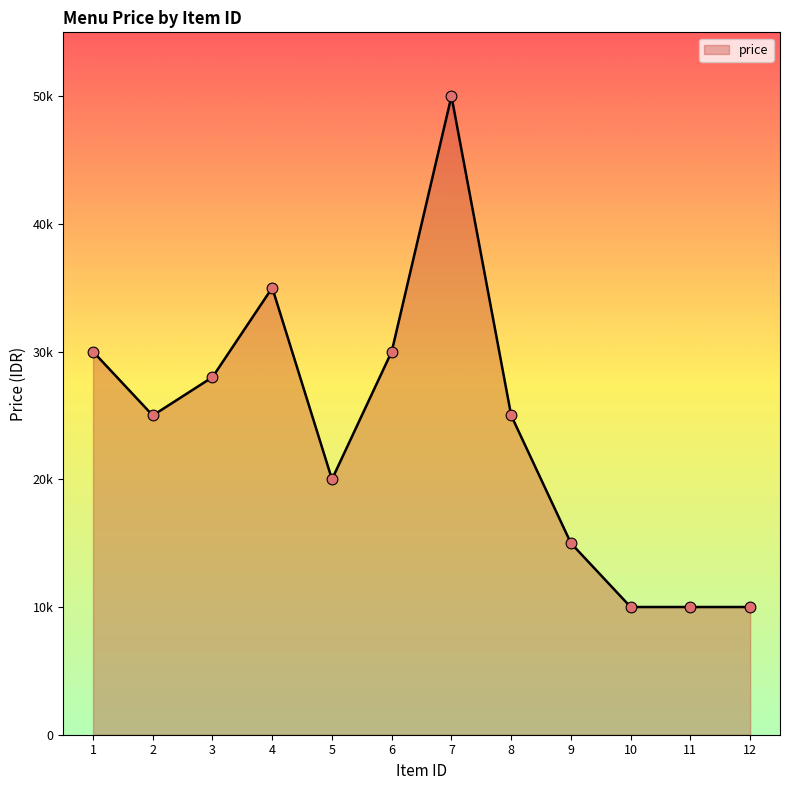

What is the change in value from 7 to 12?

-40000